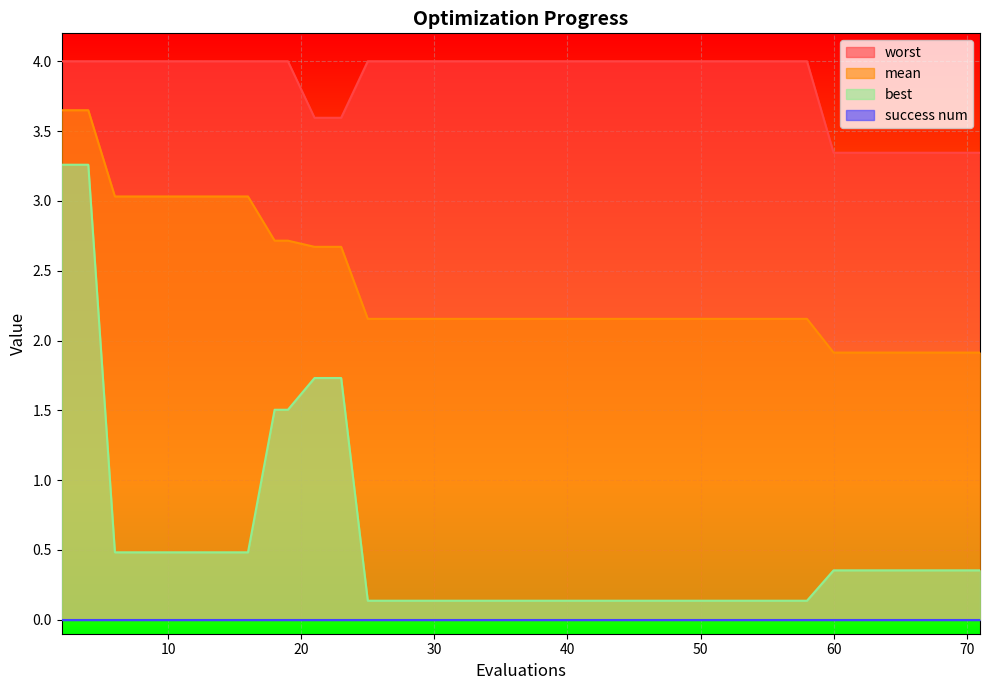

Which series has the largest range (max minus min)?

best